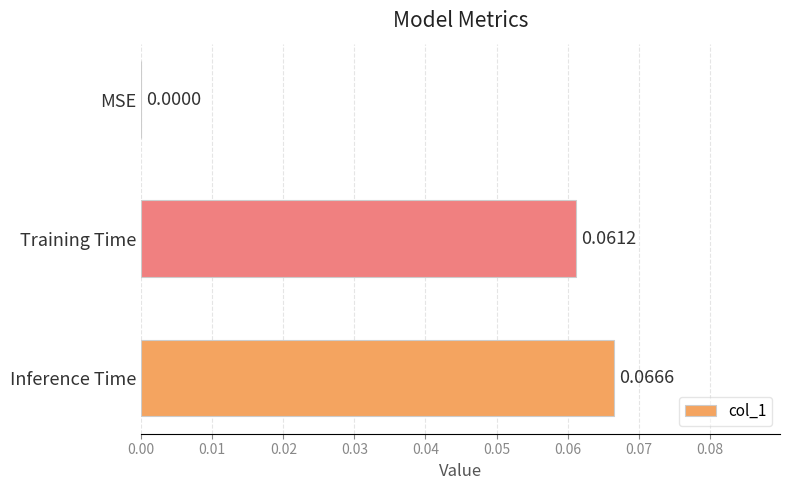

Between Inference Time and Training Time, which is larger?

Inference Time